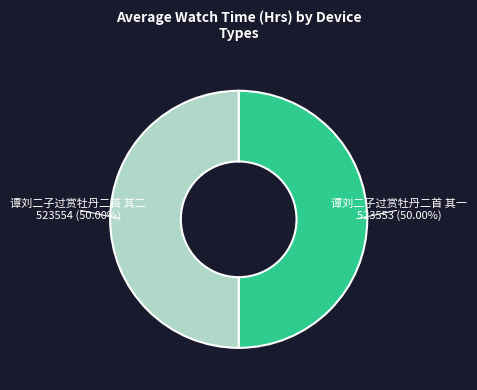

What percentage is the 谭刘二子过赏牡丹二首 其一 slice, to the nearest percent?

50%